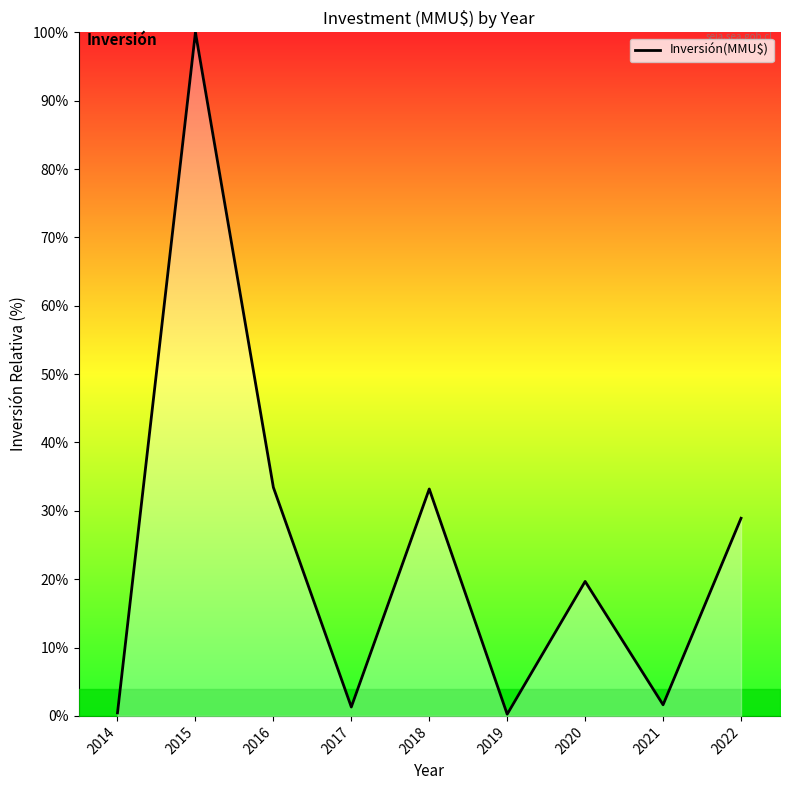

Is it true that the value at 2018 is 33.2?

True